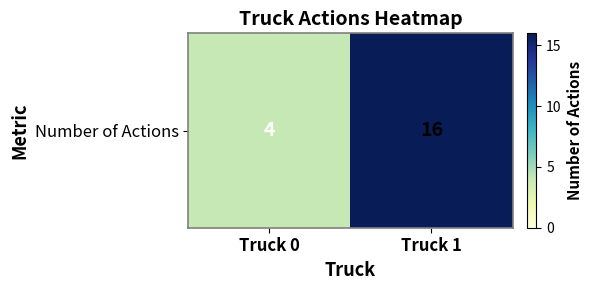

Reading left to right, list all the values displayed in this chart.

4	16